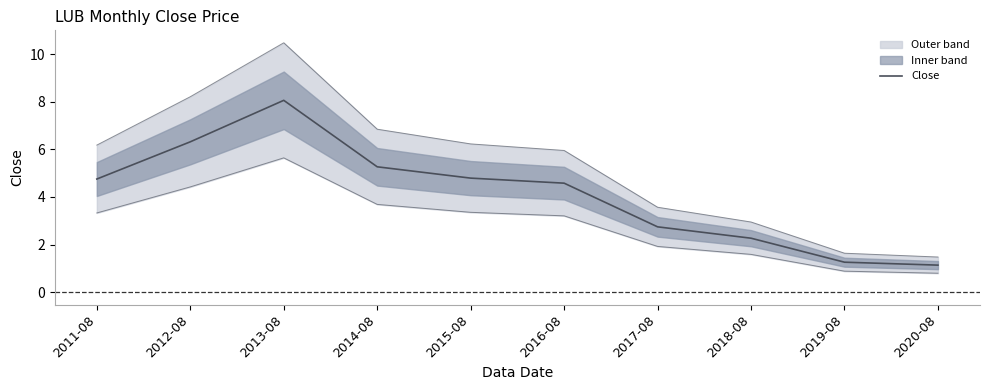

Rank the categories by value from lowest to highest.

2020-08, 2019-08, 2018-08, 2017-08, 2016-08, 2011-08, 2015-08, 2014-08, 2012-08, 2013-08